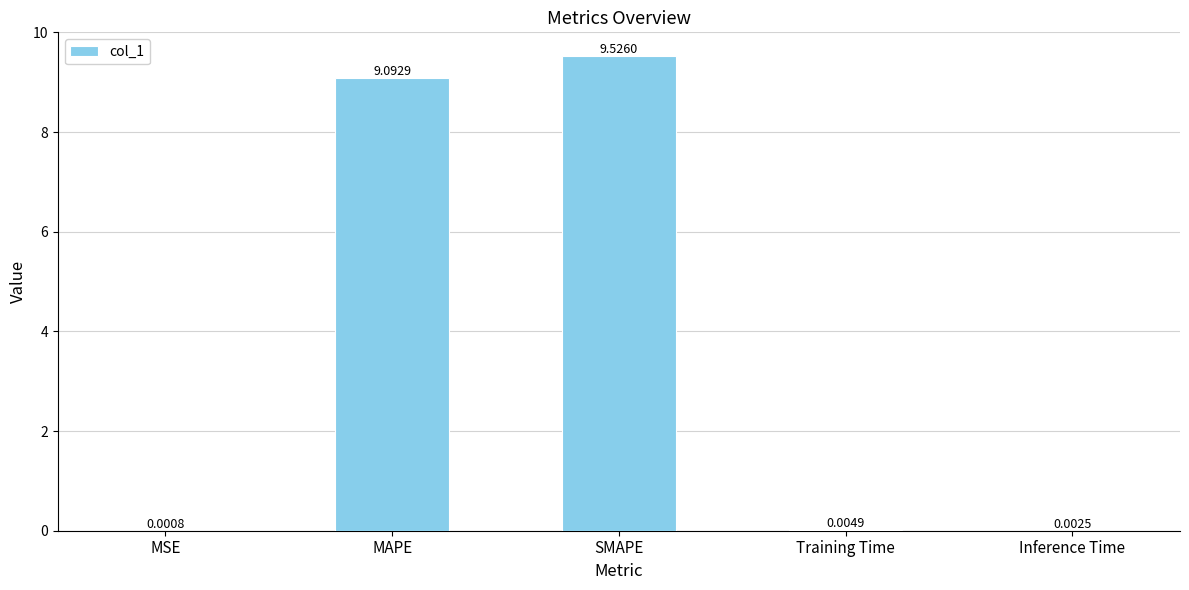

Which has a higher value, MAPE or MSE?

MAPE